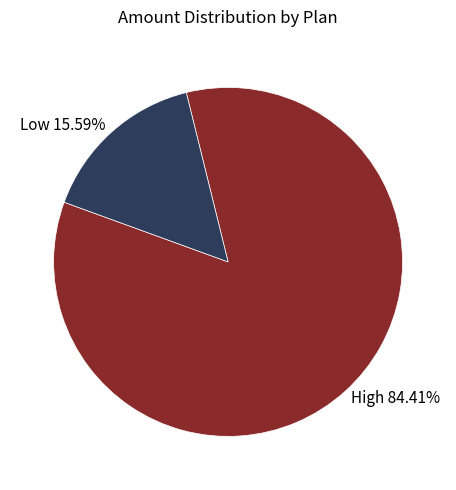

Between Low 15.59% and High 84.41%, which is larger?

High 84.41%